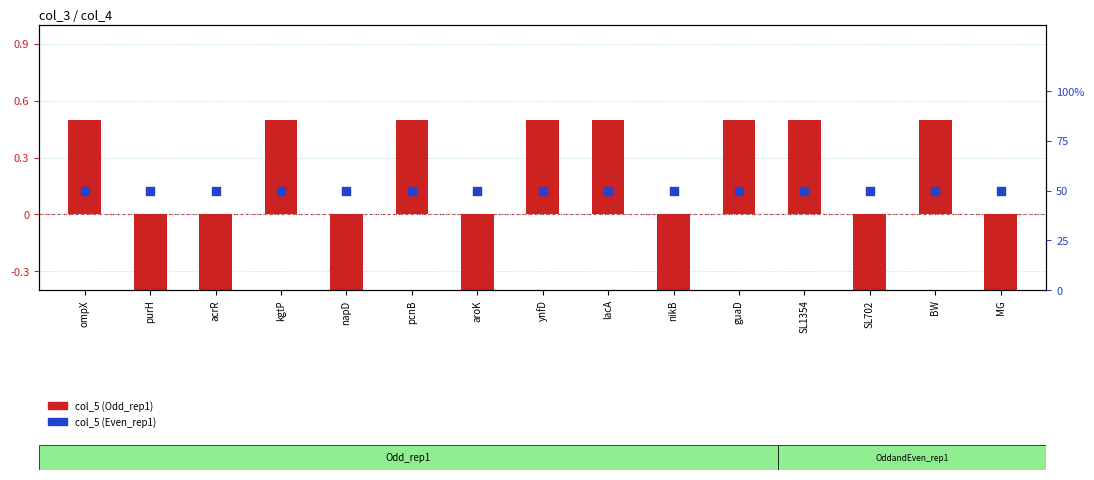

What are all the series names shown in the legend?

col_5 (Odd_rep1), col_5 (Even_rep1)